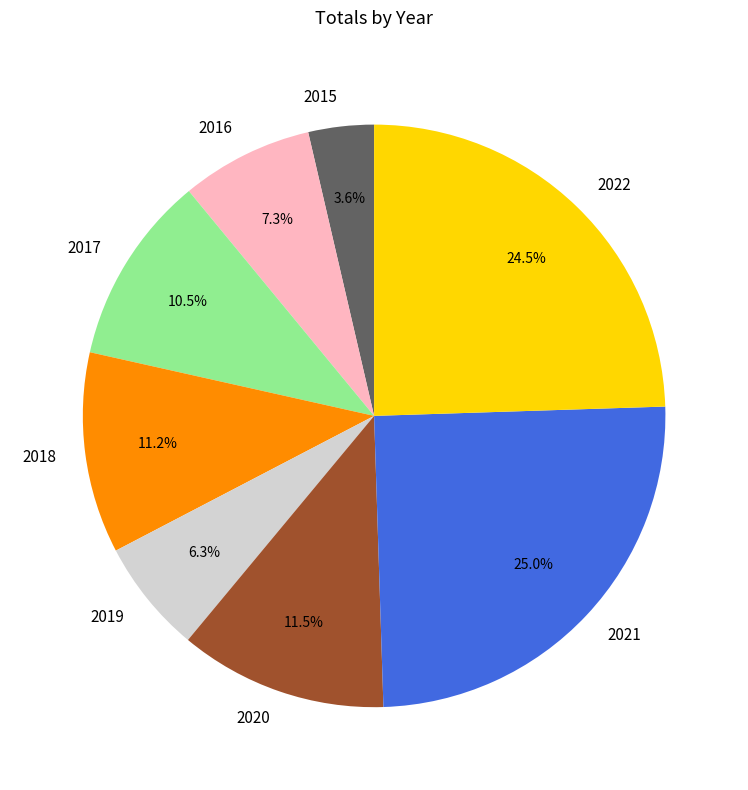

Does 2022 represent more than half of the total?

No